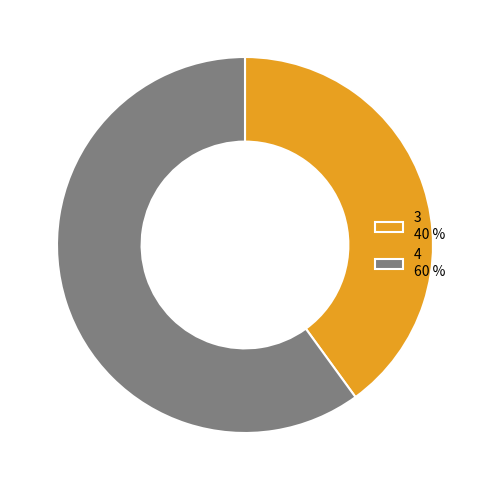

Which category accounts for the majority?

4